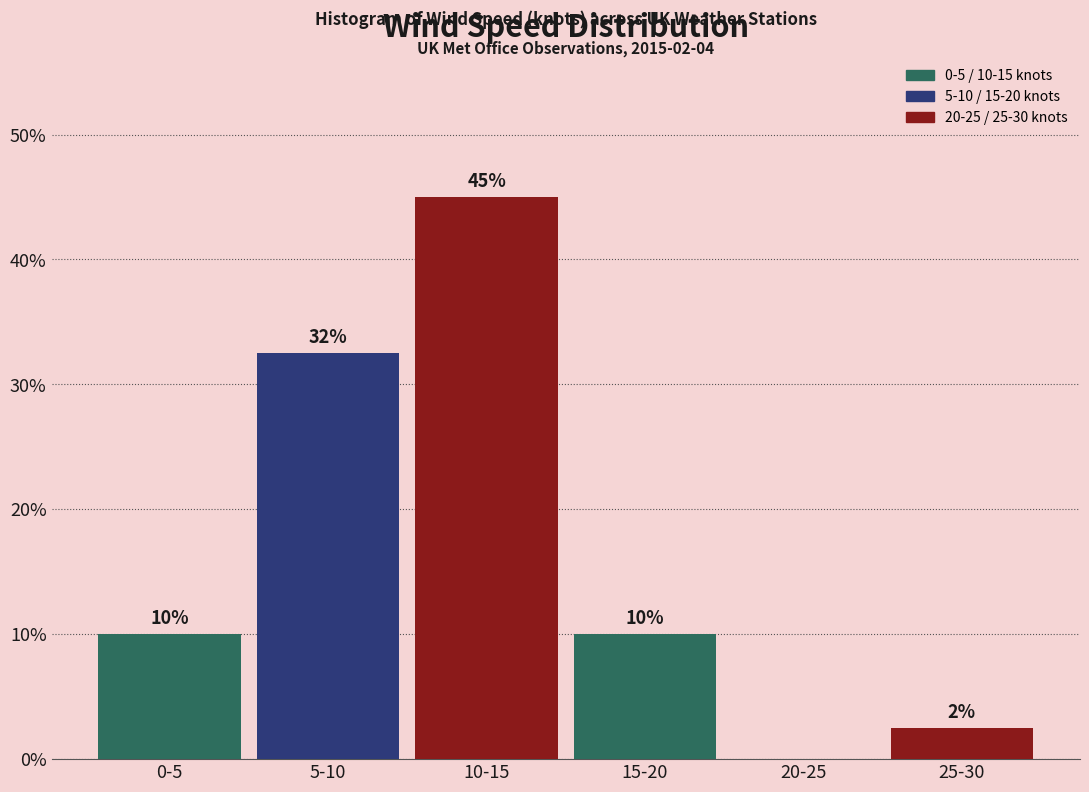

Which label corresponds to the largest value in the chart?

10-15